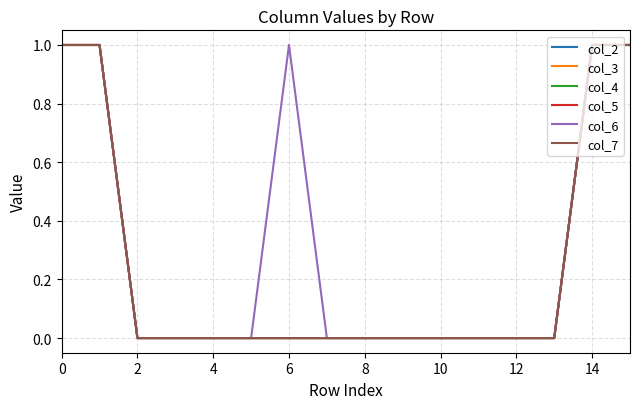

True or false: col_4 and col_5 cross at least once.

False